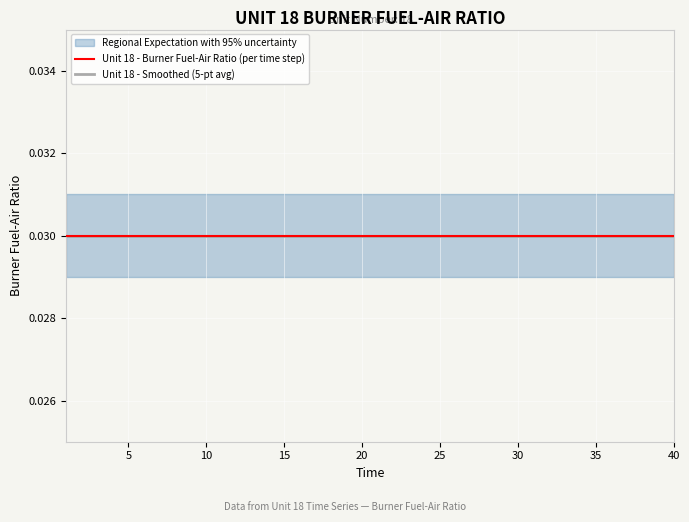

Which category has the lowest value across all series?

1